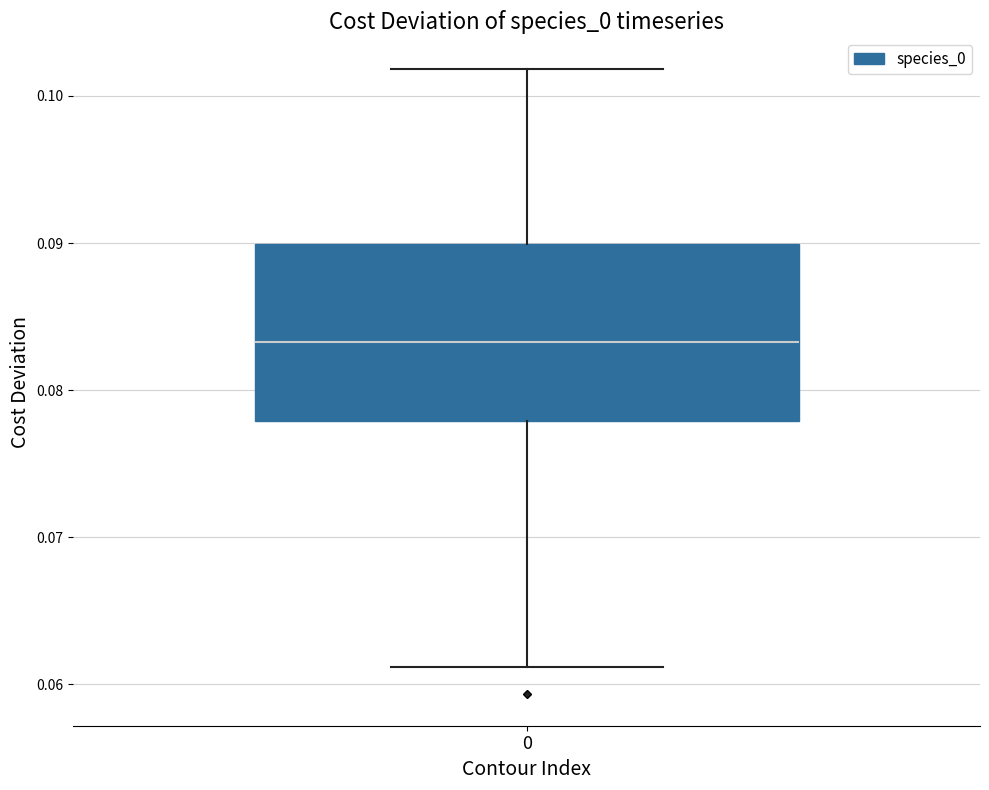

Transcribe this box plot: give where the median line is, the range the box spans, and where the two whiskers end, as read against the y-axis. The values are not printed on the chart, so give them approximately, as read against the axis.

median 0.083, box 0.078 to 0.090, whiskers 0.061 to 0.102